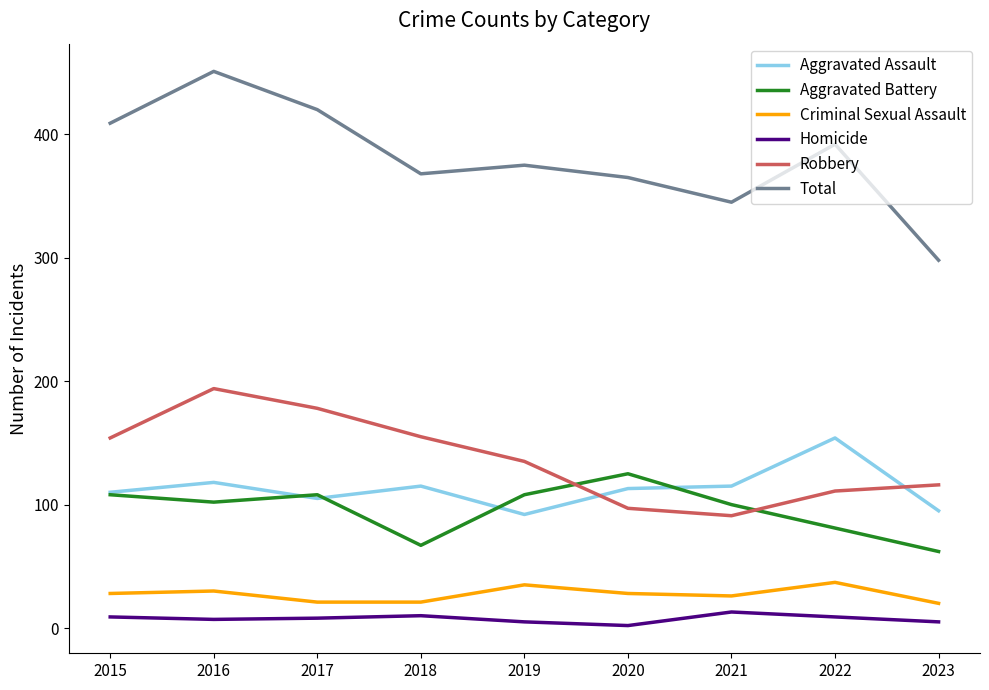

True or false: Robbery and Criminal Sexual Assault intersect in this chart.

False